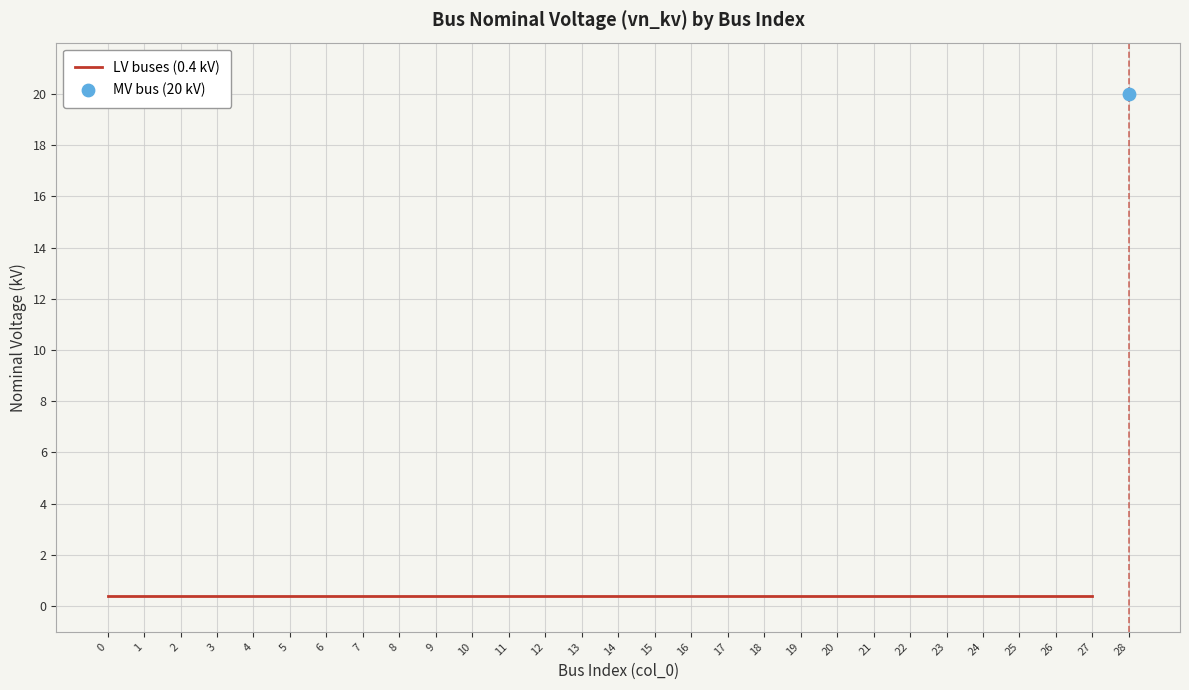

Which has a higher value, 15 or 13?

15